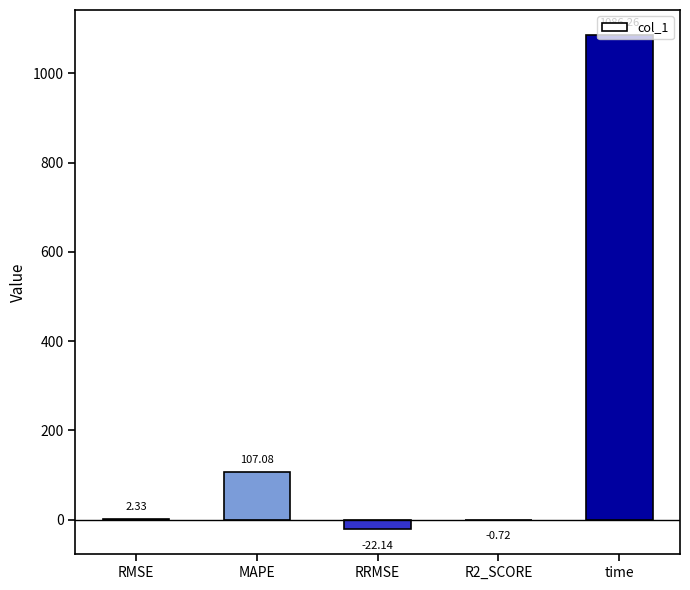

At which label does the data first exceed 2?

RMSE